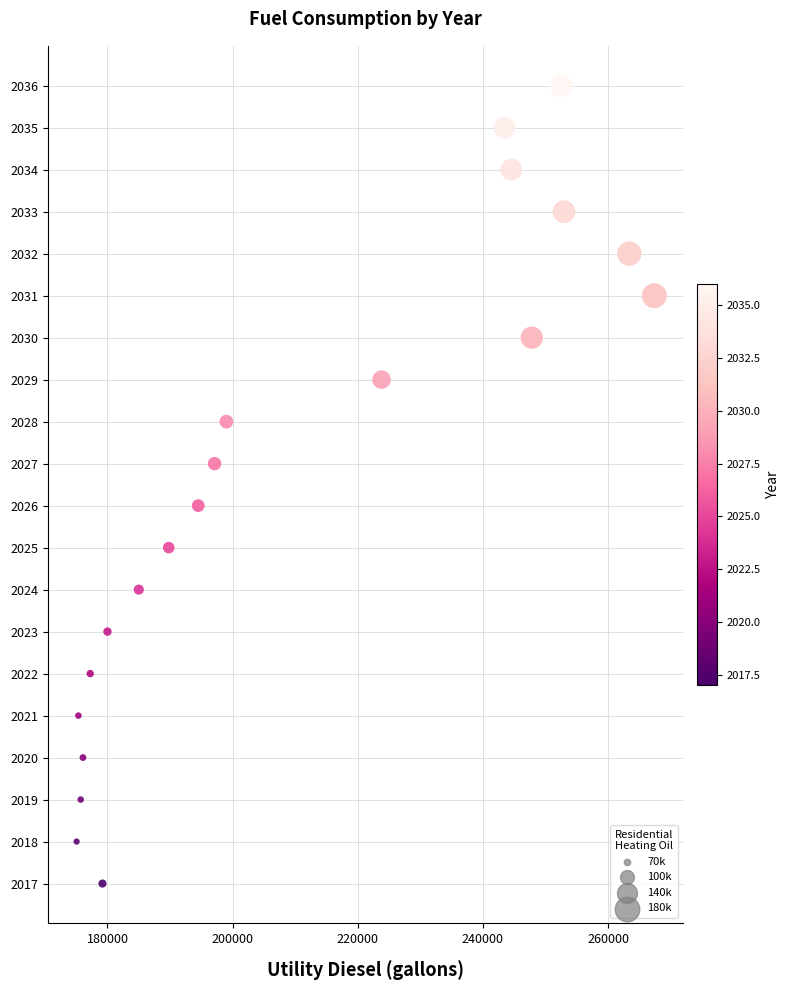

What is the range of Y values (max minus min)?

19